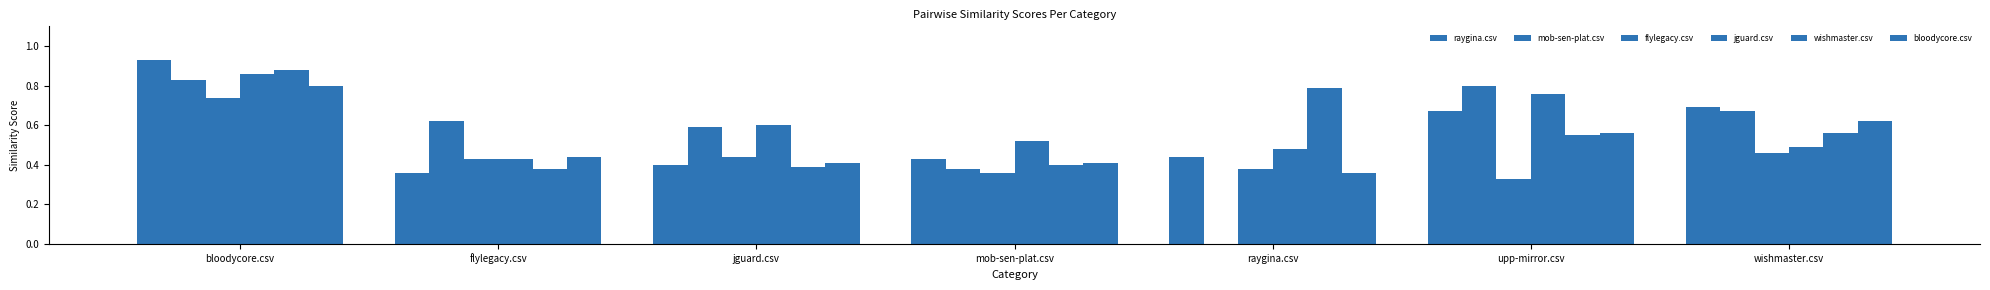

Rank the series at raygina.csv from lowest to highest value.

mob-sen-plat.csv, bloodycore.csv, flylegacy.csv, raygina.csv, jguard.csv, wishmaster.csv